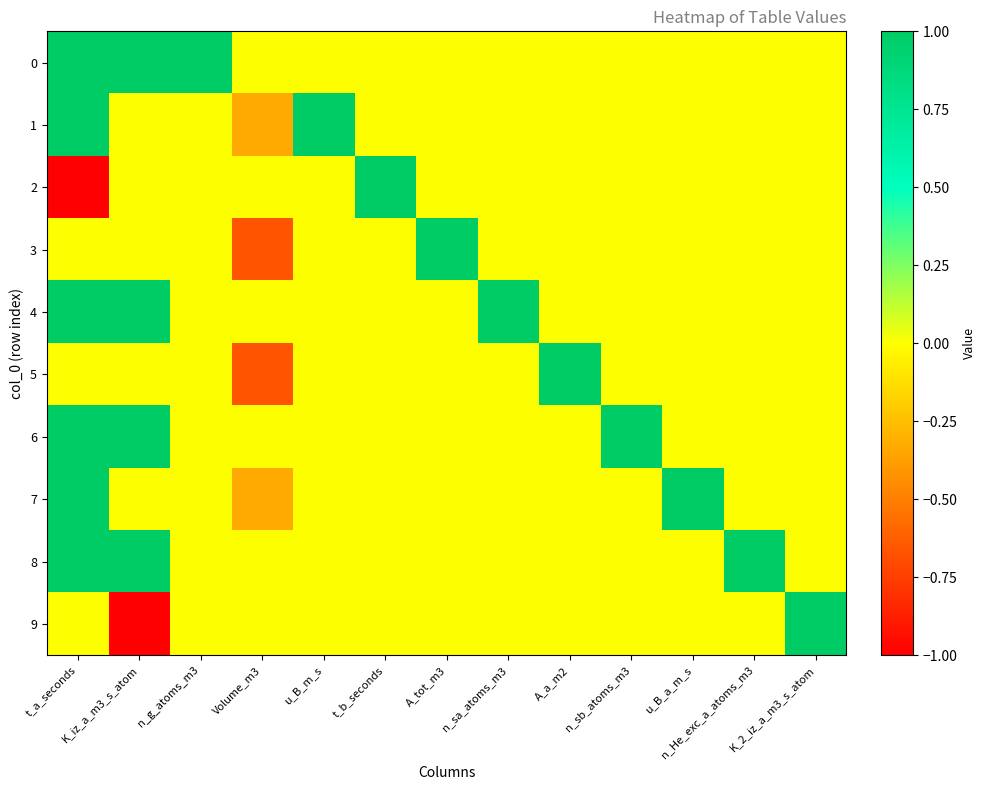

Reading right to left, transcribe all the data shown in this chart.

0: K_2_iz_a_m3_s_atom=0.0	n_He_exc_a_atoms_m3=0.0	u_B_a_m_s=0.0	n_sb_atoms_m3=0.0	A_a_m2=0.0	n_sa_atoms_m3=0.0	A_tot_m3=0.0	t_b_seconds=0.0	u_B_m_s=0.0	Volume_m3=0.0	n_g_atoms_m3=1.0	K_iz_a_m3_s_atom=1.0	t_a_seconds=1.0
1: K_2_iz_a_m3_s_atom=0.0	n_He_exc_a_atoms_m3=0.0	u_B_a_m_s=0.0	n_sb_atoms_m3=0.0	A_a_m2=0.0	n_sa_atoms_m3=0.0	A_tot_m3=0.0	t_b_seconds=0.0	u_B_m_s=1.0	Volume_m3=-0.3	n_g_atoms_m3=0.0	K_iz_a_m3_s_atom=0.0	t_a_seconds=1.0
2: K_2_iz_a_m3_s_atom=0.0	n_He_exc_a_atoms_m3=0.0	u_B_a_m_s=0.0	n_sb_atoms_m3=0.0	A_a_m2=0.0	n_sa_atoms_m3=0.0	A_tot_m3=0.0	t_b_seconds=1.0	u_B_m_s=0.0	Volume_m3=0.0	n_g_atoms_m3=0.0	K_iz_a_m3_s_atom=0.0	t_a_seconds=-1.0
3: K_2_iz_a_m3_s_atom=0.0	n_He_exc_a_atoms_m3=0.0	u_B_a_m_s=0.0	n_sb_atoms_m3=0.0	A_a_m2=0.0	n_sa_atoms_m3=0.0	A_tot_m3=1.0	t_b_seconds=0.0	u_B_m_s=0.0	Volume_m3=-0.7	n_g_atoms_m3=0.0	K_iz_a_m3_s_atom=0.0	t_a_seconds=0.0
4: K_2_iz_a_m3_s_atom=0.0	n_He_exc_a_atoms_m3=0.0	u_B_a_m_s=0.0	n_sb_atoms_m3=0.0	A_a_m2=0.0	n_sa_atoms_m3=1.0	A_tot_m3=0.0	t_b_seconds=0.0	u_B_m_s=0.0	Volume_m3=0.0	n_g_atoms_m3=0.0	K_iz_a_m3_s_atom=1.0	t_a_seconds=1.0
5: K_2_iz_a_m3_s_atom=0.0	n_He_exc_a_atoms_m3=0.0	u_B_a_m_s=0.0	n_sb_atoms_m3=0.0	A_a_m2=1.0	n_sa_atoms_m3=0.0	A_tot_m3=0.0	t_b_seconds=0.0	u_B_m_s=0.0	Volume_m3=-0.7	n_g_atoms_m3=0.0	K_iz_a_m3_s_atom=0.0	t_a_seconds=0.0
6: K_2_iz_a_m3_s_atom=0.0	n_He_exc_a_atoms_m3=0.0	u_B_a_m_s=0.0	n_sb_atoms_m3=1.0	A_a_m2=0.0	n_sa_atoms_m3=0.0	A_tot_m3=0.0	t_b_seconds=0.0	u_B_m_s=0.0	Volume_m3=0.0	n_g_atoms_m3=0.0	K_iz_a_m3_s_atom=1.0	t_a_seconds=1.0
7: K_2_iz_a_m3_s_atom=0.0	n_He_exc_a_atoms_m3=0.0	u_B_a_m_s=1.0	n_sb_atoms_m3=0.0	A_a_m2=0.0	n_sa_atoms_m3=0.0	A_tot_m3=0.0	t_b_seconds=0.0	u_B_m_s=0.0	Volume_m3=-0.3	n_g_atoms_m3=0.0	K_iz_a_m3_s_atom=0.0	t_a_seconds=1.0
8: K_2_iz_a_m3_s_atom=0.0	n_He_exc_a_atoms_m3=1.0	u_B_a_m_s=0.0	n_sb_atoms_m3=0.0	A_a_m2=0.0	n_sa_atoms_m3=0.0	A_tot_m3=0.0	t_b_seconds=0.0	u_B_m_s=0.0	Volume_m3=0.0	n_g_atoms_m3=0.0	K_iz_a_m3_s_atom=1.0	t_a_seconds=1.0
9: K_2_iz_a_m3_s_atom=1.0	n_He_exc_a_atoms_m3=0.0	u_B_a_m_s=0.0	n_sb_atoms_m3=0.0	A_a_m2=0.0	n_sa_atoms_m3=0.0	A_tot_m3=0.0	t_b_seconds=0.0	u_B_m_s=0.0	Volume_m3=0.0	n_g_atoms_m3=0.0	K_iz_a_m3_s_atom=-1.0	t_a_seconds=0.0